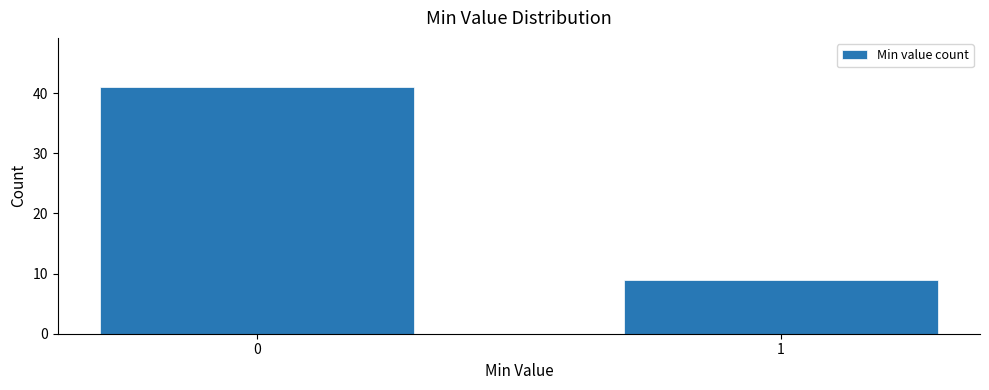

Reading left to right, transcribe all the data shown in this chart.

0=41	1=9